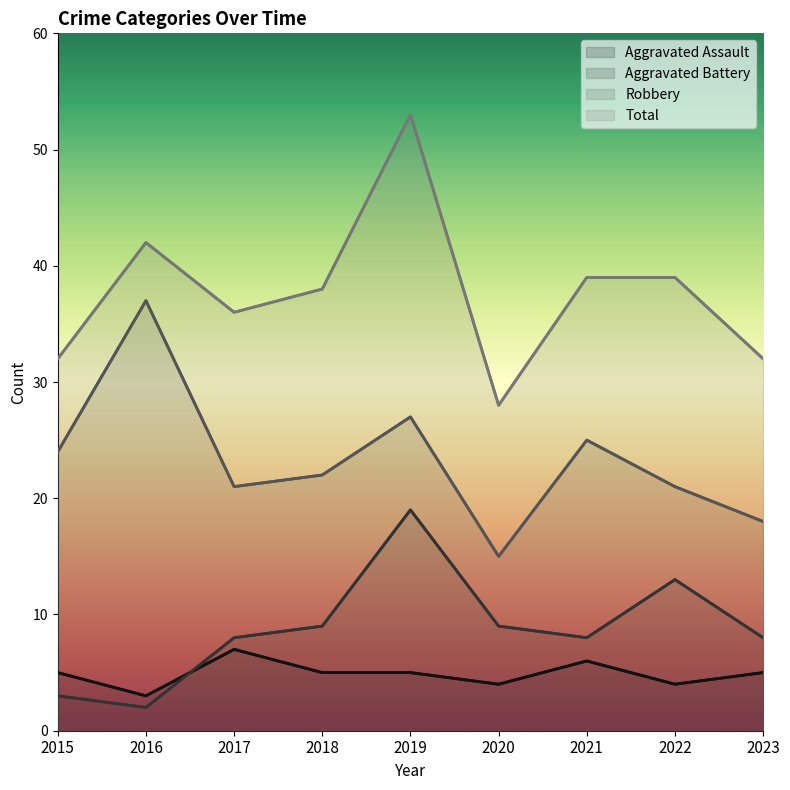

At which label does Aggravated Battery reach its minimum?

2016